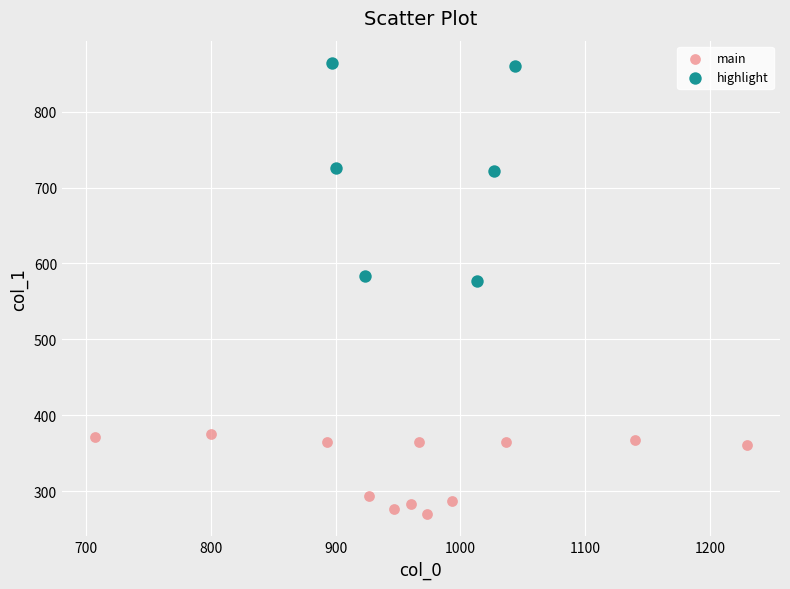

Which series reaches the maximum Y coordinate?

highlight